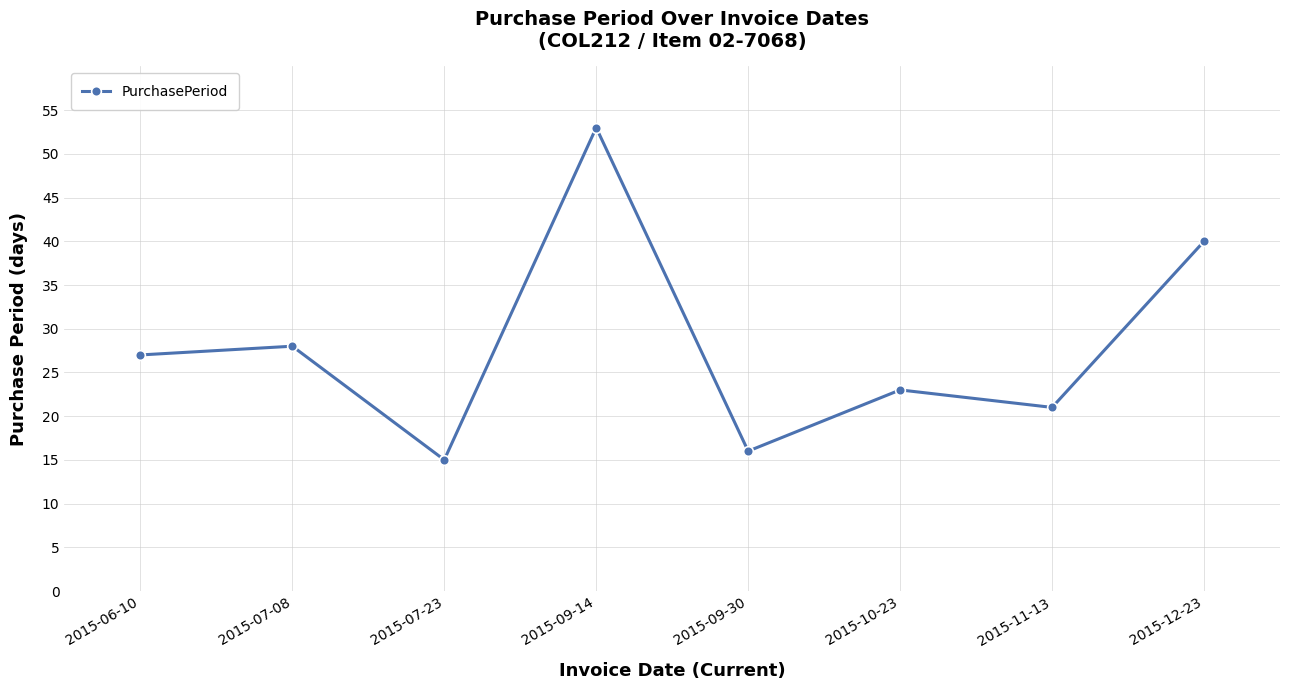

Read the value at 2015-07-23, to the nearest 10.

20